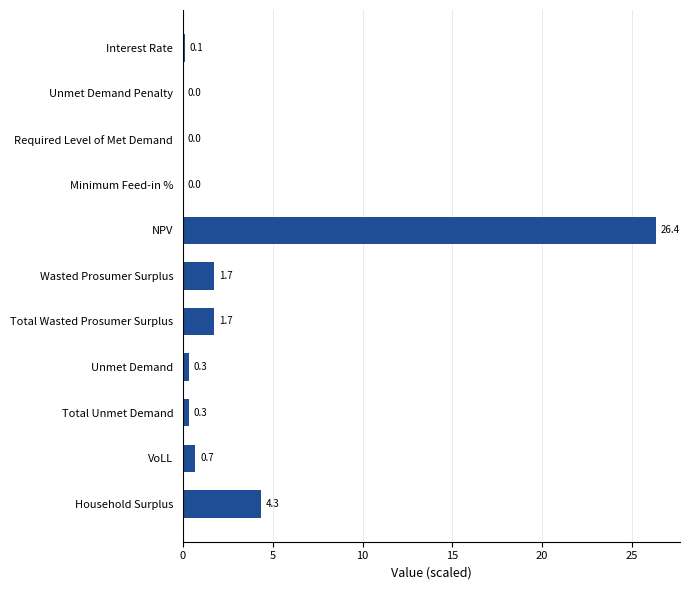

Which has a higher value, VoLL or Unmet Demand Penalty?

VoLL